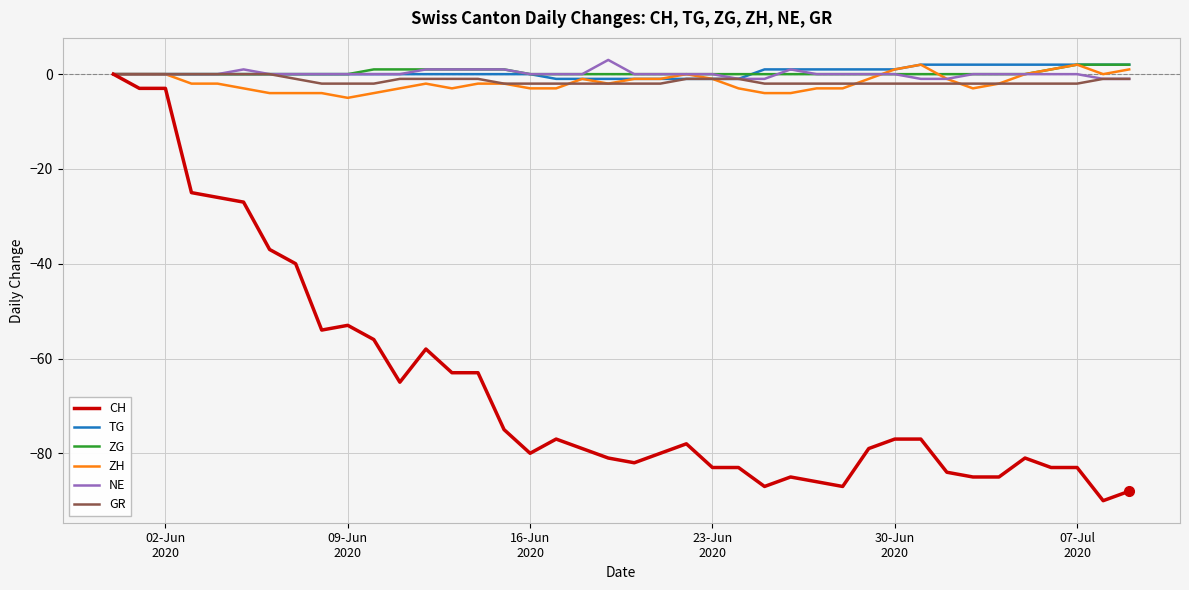

What is the minimum value shown in the chart?

-90